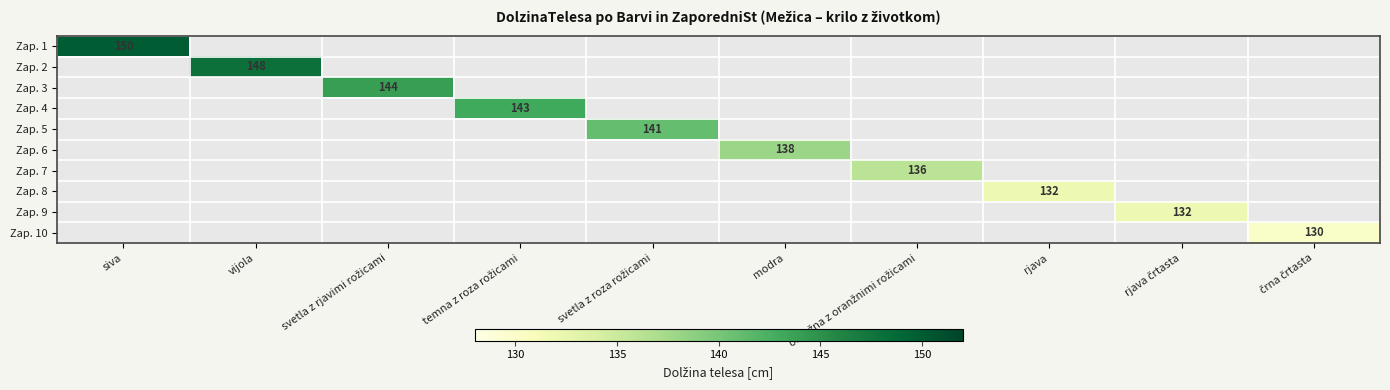

Which series has the largest range (max minus min)?

Zap. 1